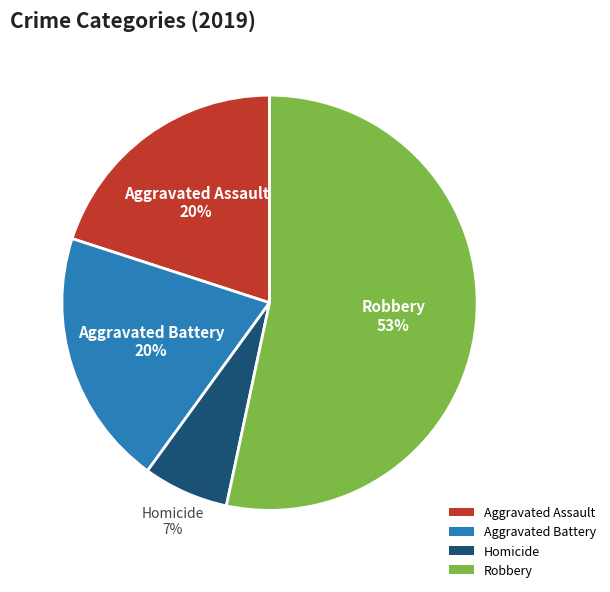

Does Aggravated Battery account for over 50% of the chart?

No